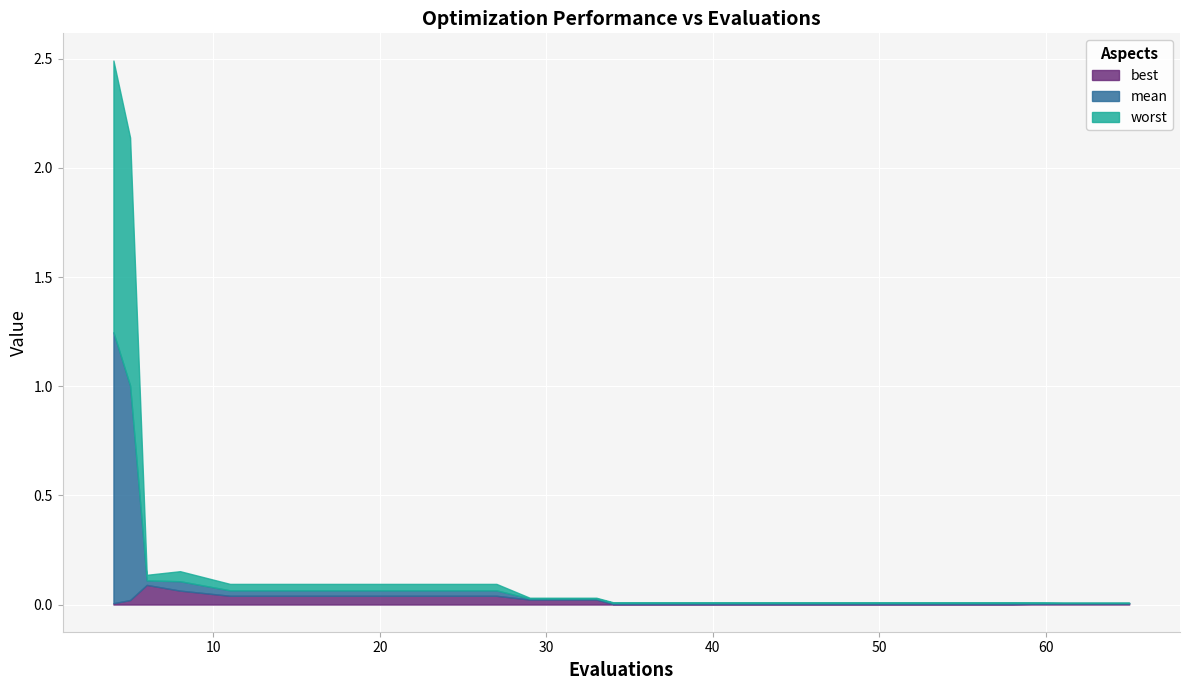

True or false: worst and best intersect in this chart.

False